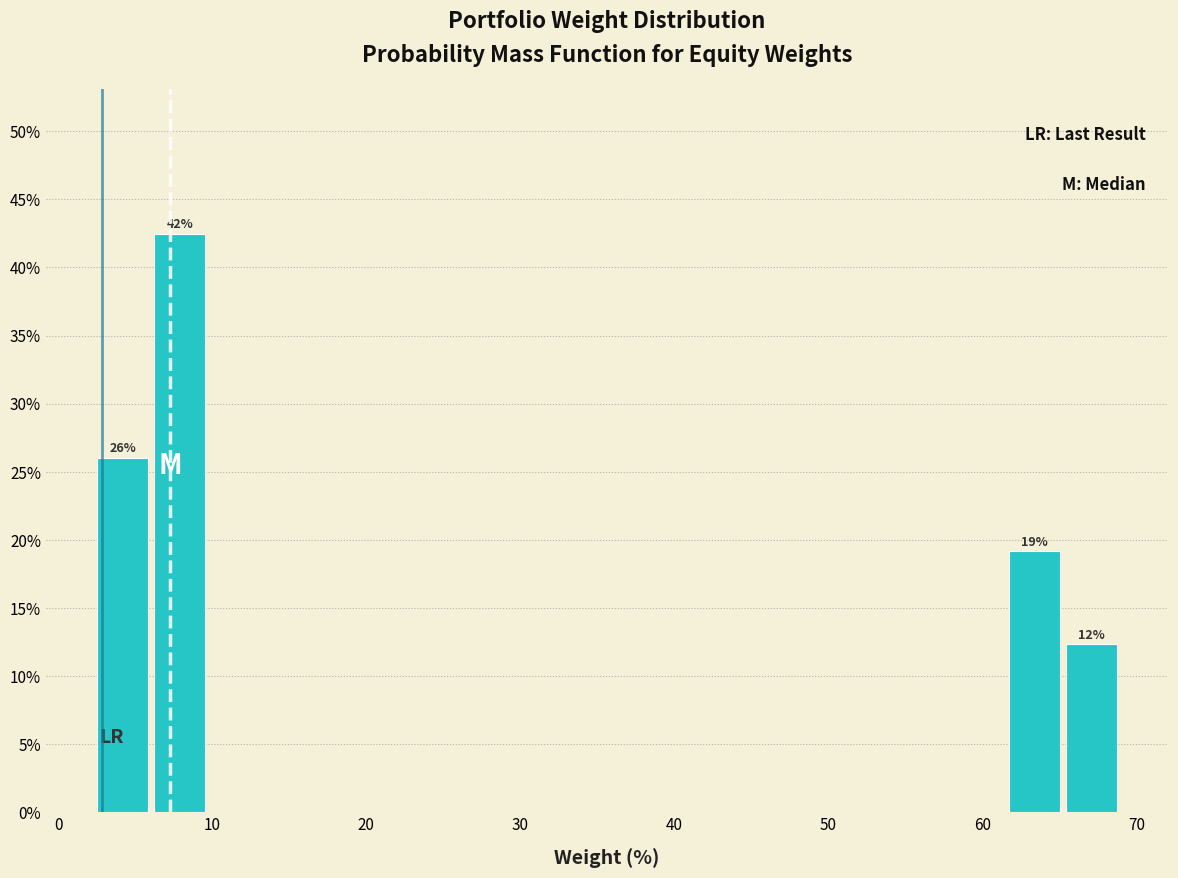

Read against the x-axis, roughly where is the centre of the tallest bar?

8